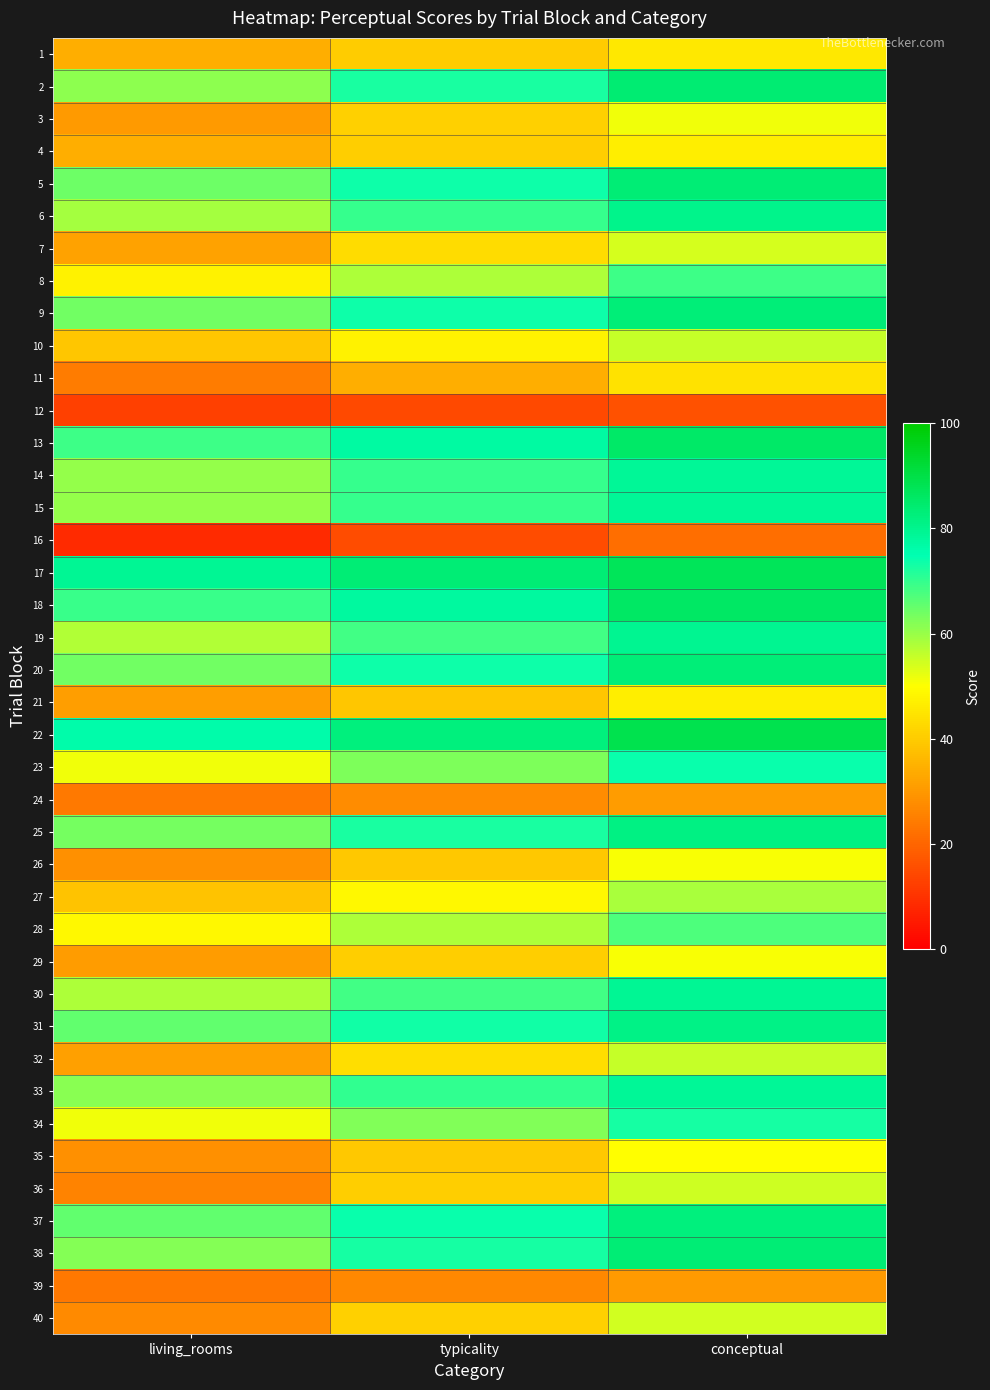

Reading right to left, what are all the values shown in this chart?

1: conceptual=45.6	typicality=40.0	living_rooms=34.3
2: conceptual=83.7	typicality=72.4	living_rooms=61.1
3: conceptual=51.4	typicality=40.8	living_rooms=30.2
4: conceptual=46.6	typicality=40.5	living_rooms=34.3
5: conceptual=83.4	typicality=73.8	living_rooms=64.3
6: conceptual=80.4	typicality=69.6	living_rooms=58.7
7: conceptual=54.2	typicality=43.1	living_rooms=32.0
8: conceptual=68.8	typicality=58.2	living_rooms=47.6
9: conceptual=83.2	typicality=73.5	living_rooms=63.8
10: conceptual=55.7	typicality=47.3	living_rooms=38.9
11: conceptual=44.2	typicality=34.2	living_rooms=24.3
12: conceptual=16.4	typicality=14.5	living_rooms=12.7
13: conceptual=85.4	typicality=77.1	living_rooms=68.9
14: conceptual=78.8	typicality=69.6	living_rooms=60.4
15: conceptual=78.9	typicality=69.6	living_rooms=60.3
16: conceptual=21.5	typicality=14.9	living_rooms=8.2
17: conceptual=87.4	typicality=83.3	living_rooms=79.2
18: conceptual=85.7	typicality=77.5	living_rooms=69.2
19: conceptual=79.5	typicality=68.7	living_rooms=57.8
20: conceptual=83.1	typicality=73.5	living_rooms=64.0
21: conceptual=46.8	typicality=39.0	living_rooms=31.2
22: conceptual=88.7	typicality=82.4	living_rooms=76.1
23: conceptual=73.9	typicality=62.7	living_rooms=51.5
24: conceptual=30.7	typicality=27.4	living_rooms=24.1
25: conceptual=81.6	typicality=72.6	living_rooms=63.7
26: conceptual=50.5	typicality=39.4	living_rooms=28.3
27: conceptual=58.3	typicality=48.5	living_rooms=38.6
28: conceptual=67.5	typicality=58.0	living_rooms=48.5
29: conceptual=50.6	typicality=40.6	living_rooms=30.6
30: conceptual=79.1	typicality=68.5	living_rooms=58.0
31: conceptual=81.1	typicality=73.2	living_rooms=65.4
32: conceptual=55.6	typicality=43.5	living_rooms=31.4
33: conceptual=78.8	typicality=70.2	living_rooms=61.5
34: conceptual=73.0	typicality=62.3	living_rooms=51.5
35: conceptual=49.8	typicality=39.1	living_rooms=28.5
36: conceptual=55.1	typicality=40.6	living_rooms=26.1
37: conceptual=82.4	typicality=74.0	living_rooms=65.5
38: conceptual=83.5	typicality=72.7	living_rooms=61.9
39: conceptual=30.4	typicality=26.9	living_rooms=23.4
40: conceptual=54.7	typicality=40.9	living_rooms=27.2